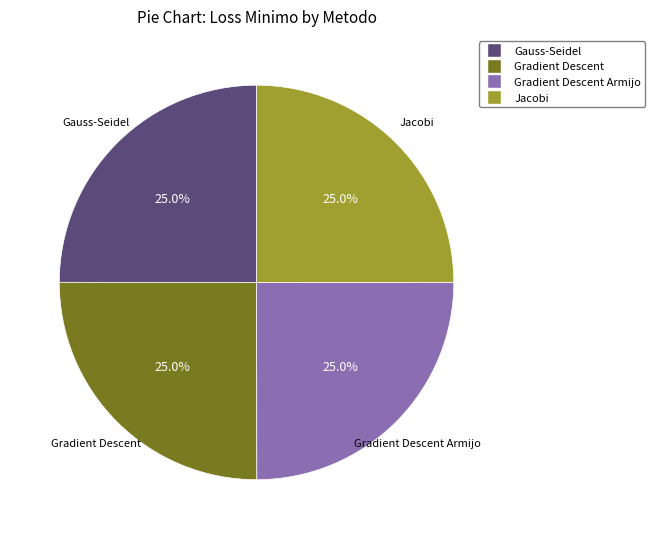

How many segments does this pie chart have?

4